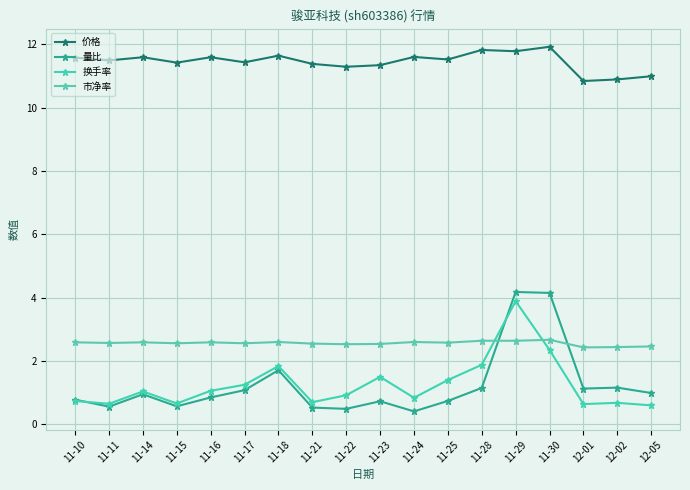

What are all the series names shown in the legend?

价格, 量比, 换手率, 市净率